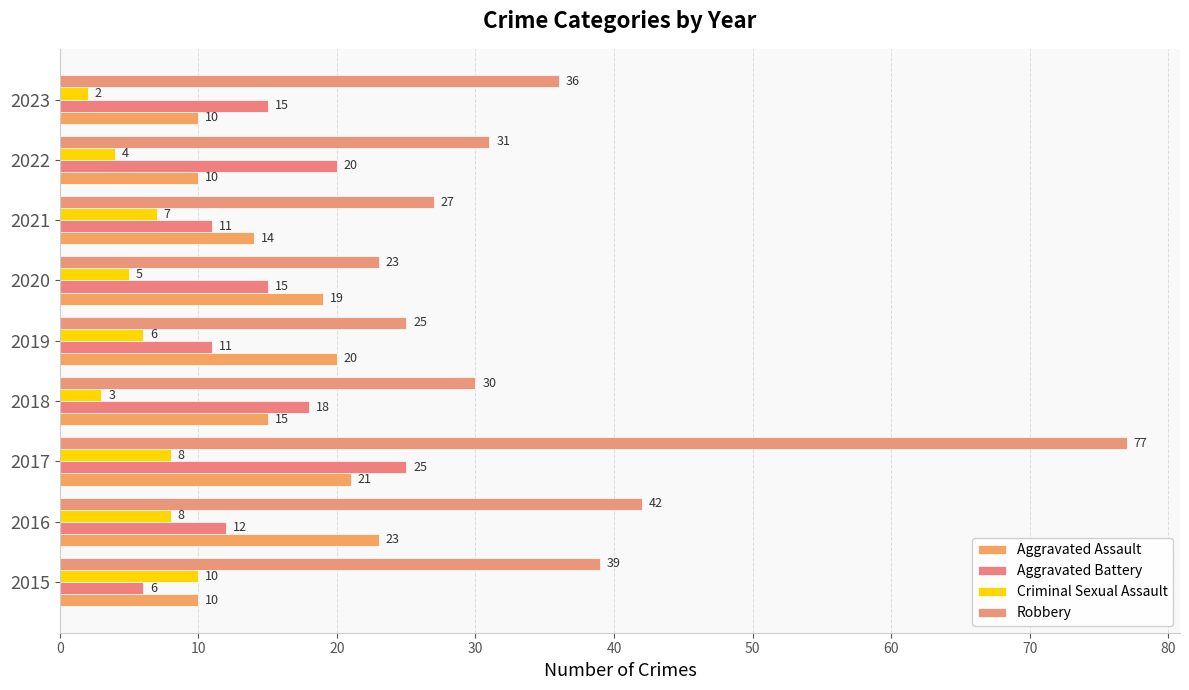

How many series are shown in this chart?

4